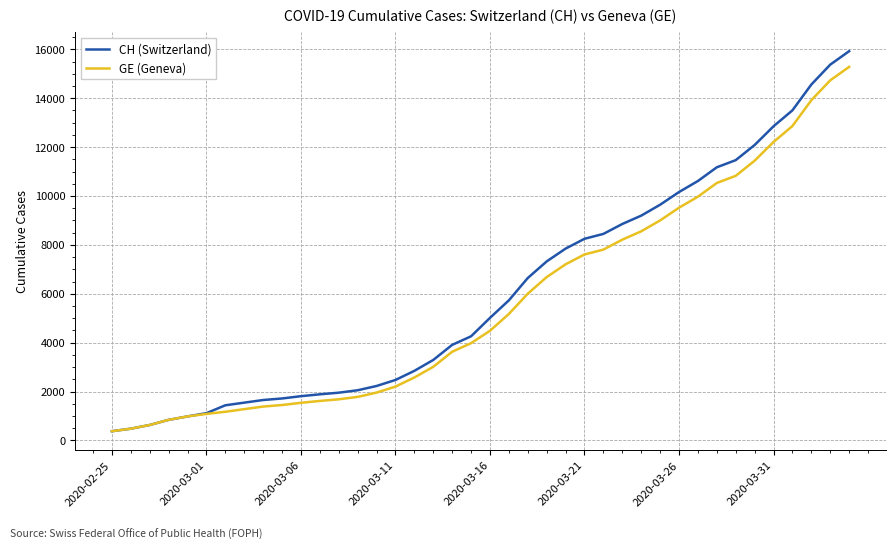

What is the minimum value shown in the chart?

375